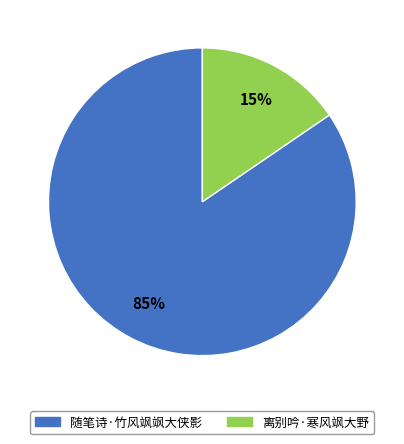

Is the sum of 离别吟·寒风飒大野 and 随笔诗·竹风飒飒大侠影 greater than half?

Yes